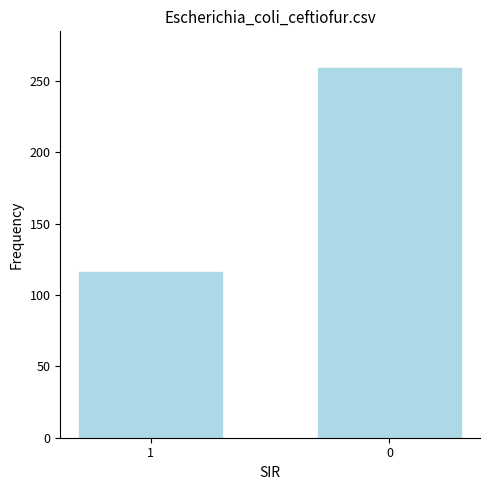

Where is the data nearest to the value 187?

1